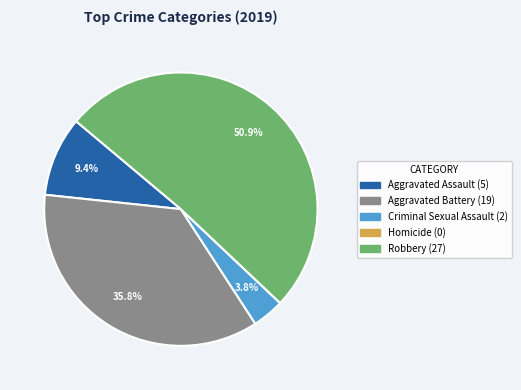

True or false: Aggravated Battery accounts for 30% of the total.

False